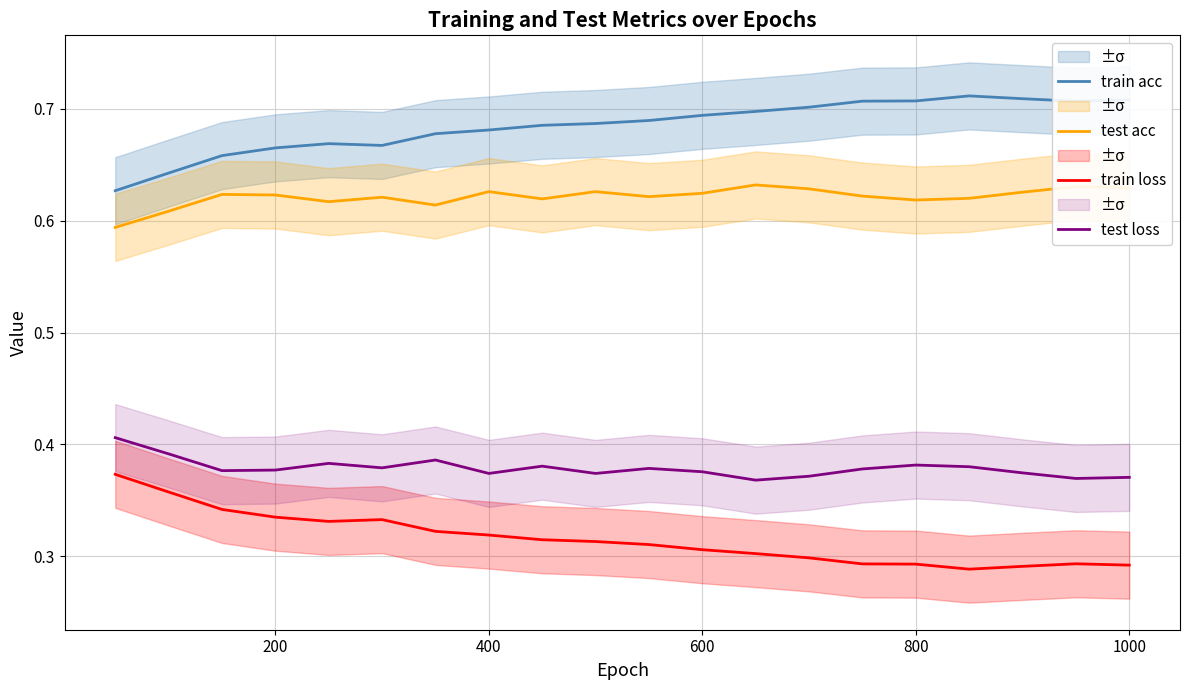

How many lines are shown in the chart?

4